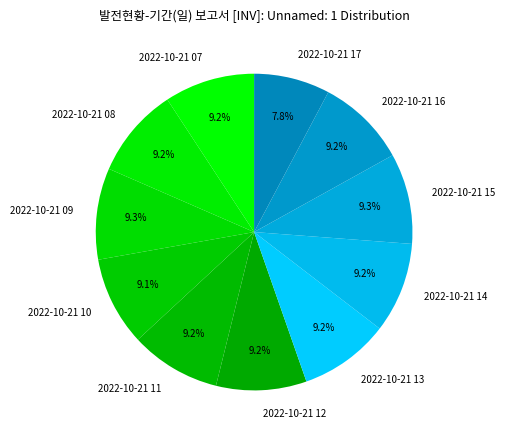

Does any single category account for the majority?

No